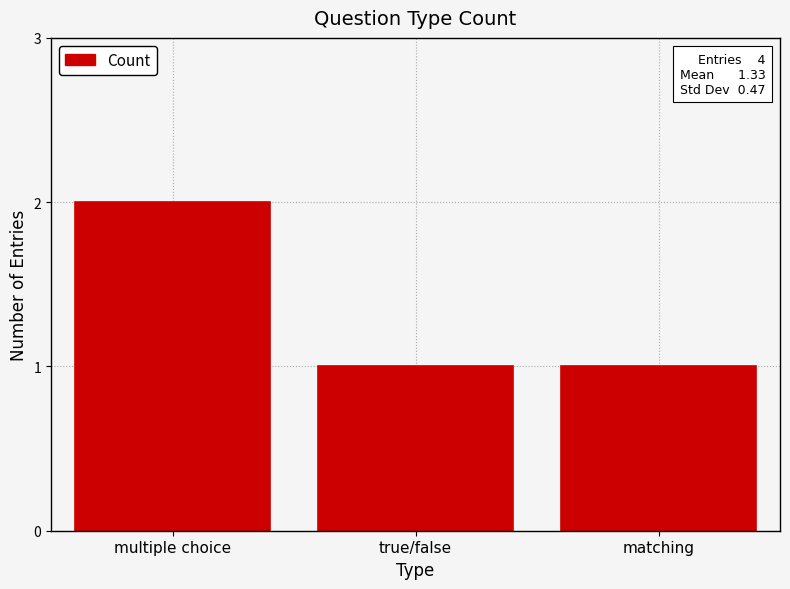

What is the value of the 2nd bar from the left?

1